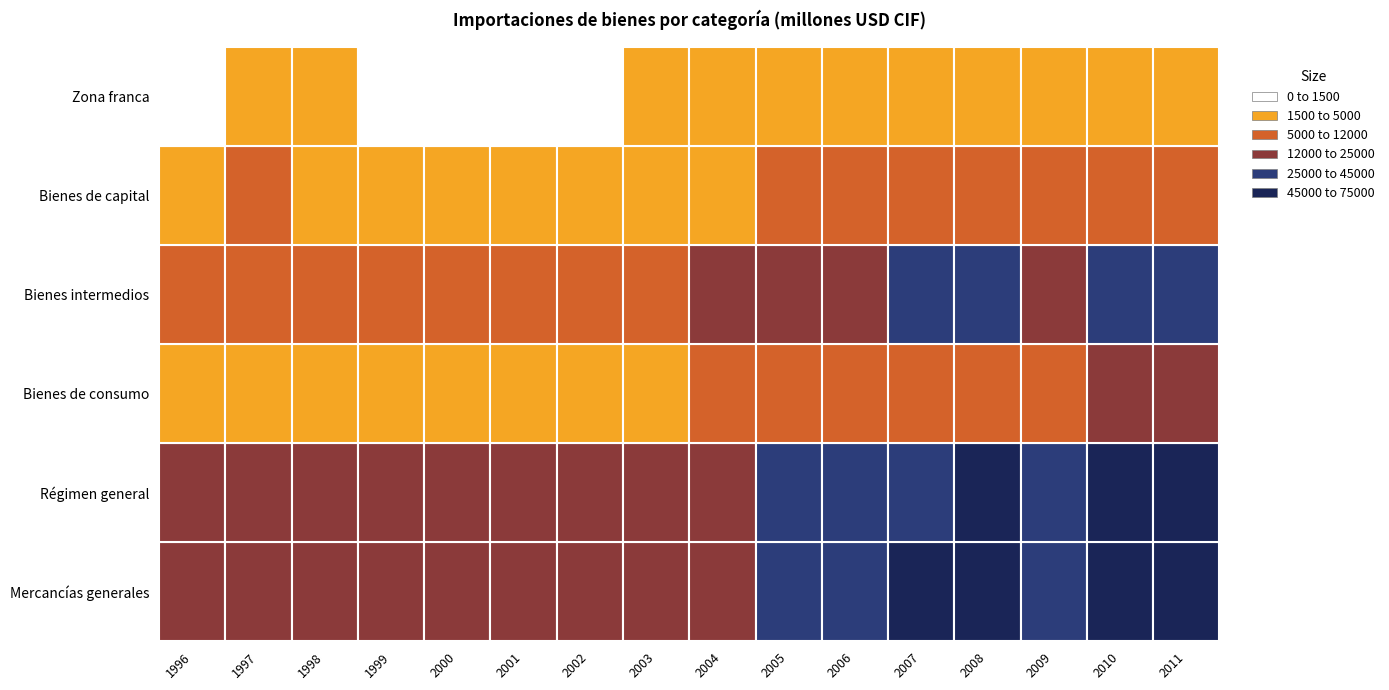

Between 2002 and 2007, which series saw the biggest shift?

Mercancías generales